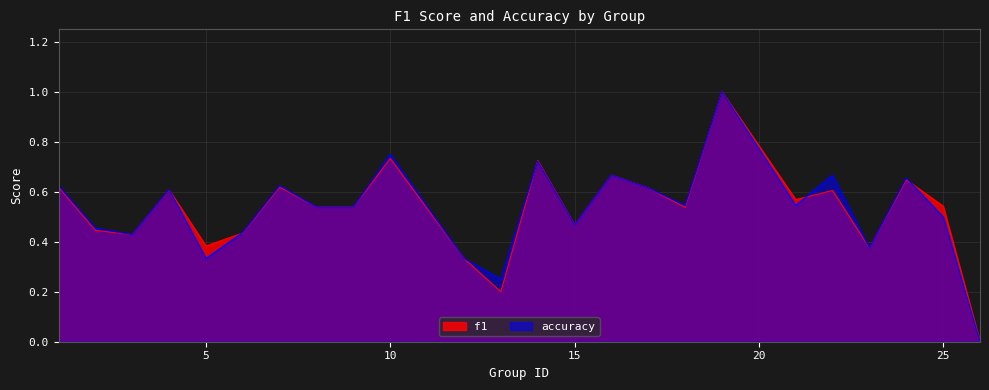

What is the total value across all series at 19?

2.0